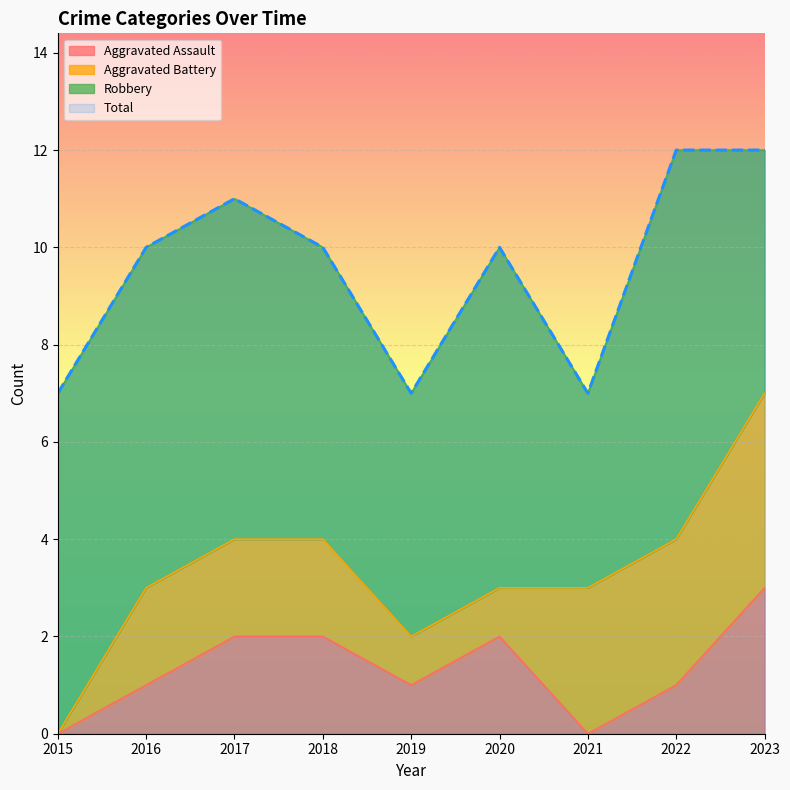

The Total series shows 10 at 2018. True or false?

True